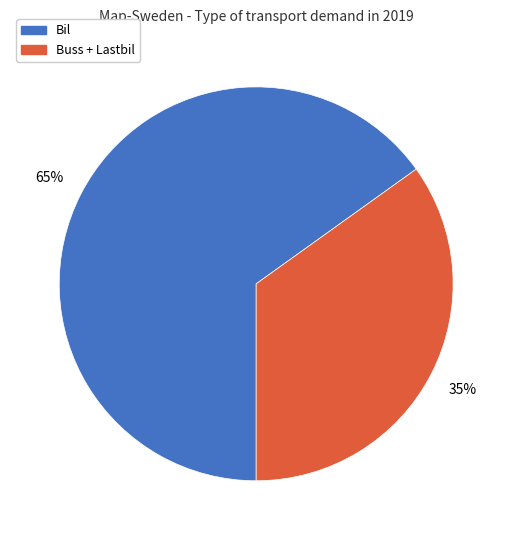

To the nearest percent, what is the difference between the largest and smallest slice percentages?

30%